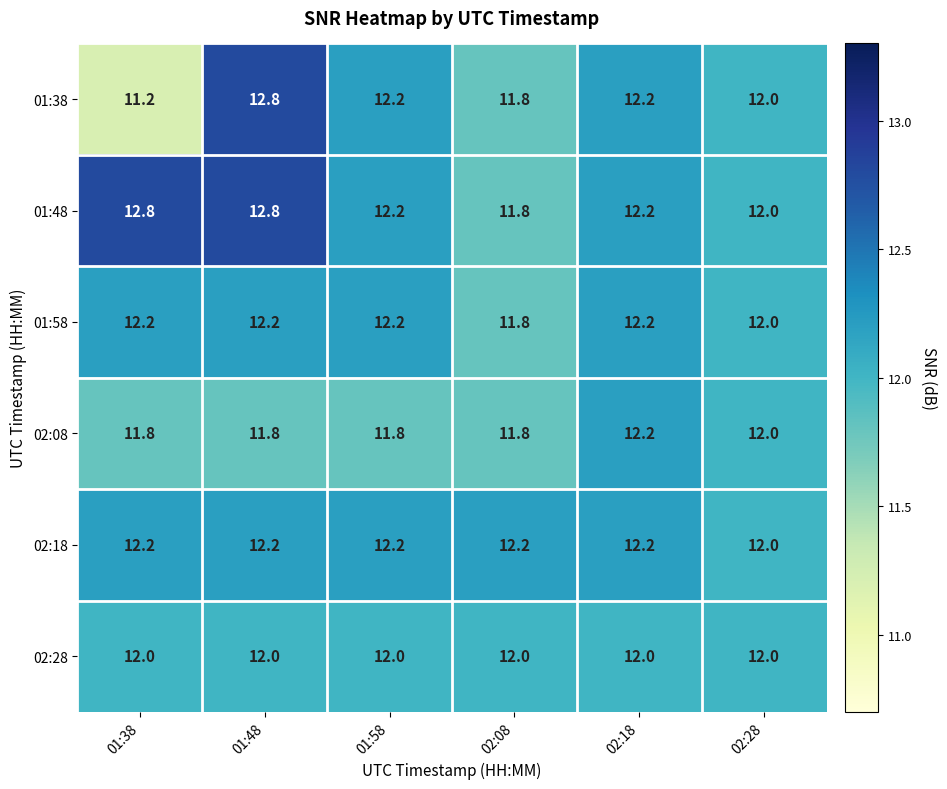

True or false: 01:48 has a value of 22.6 at 01:38.

False